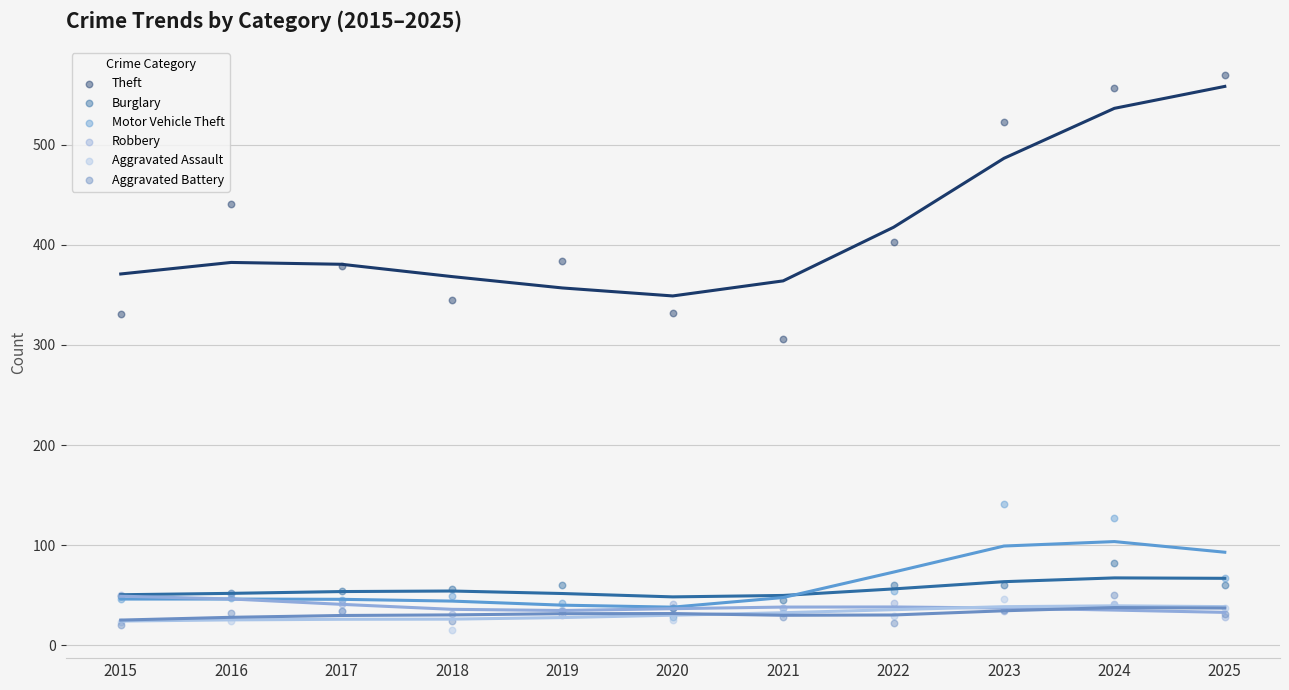

Which series reaches the minimum Y coordinate?

Aggravated Assault